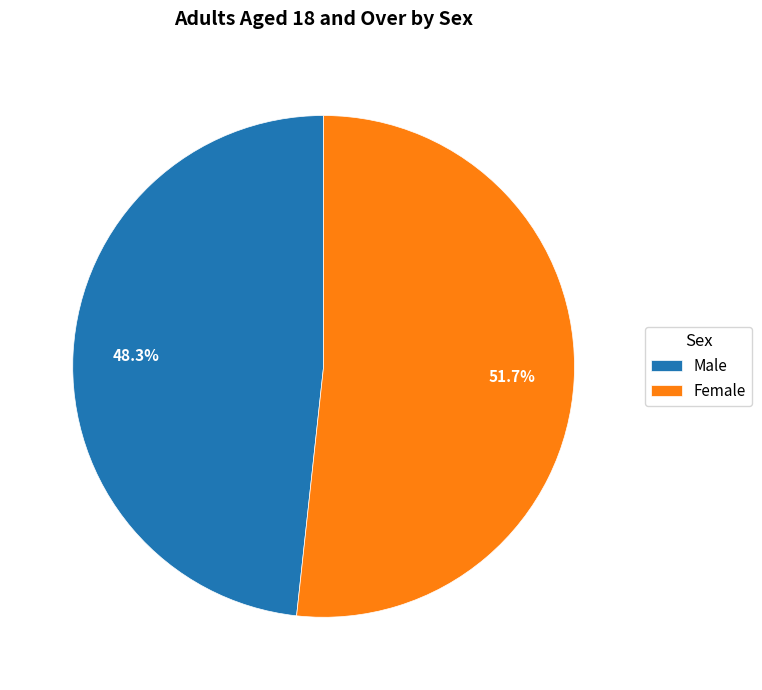

Which has a higher value, Female or Male?

Female